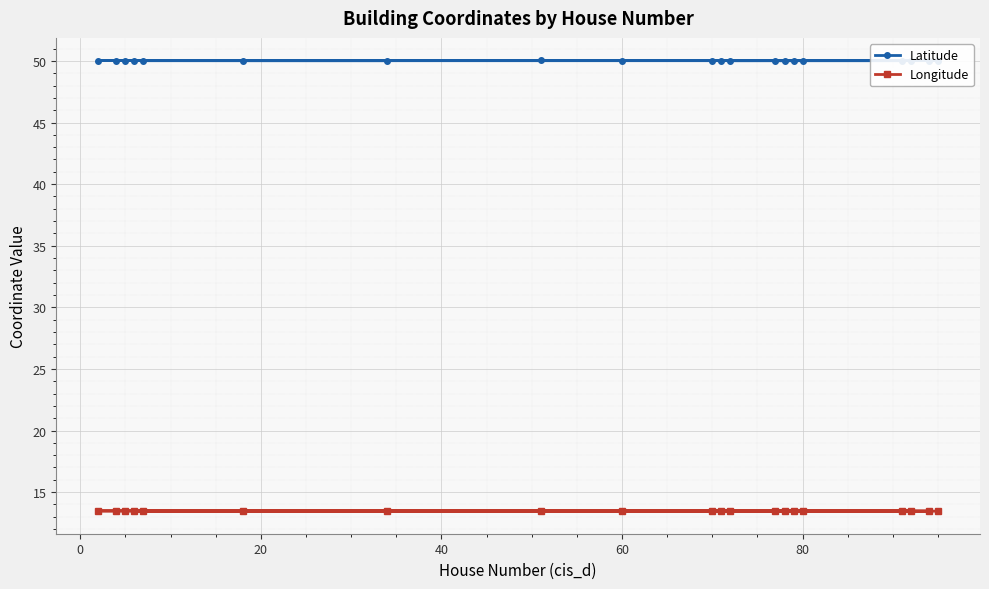

Does the chart display data point markers on the line(s)?

Yes